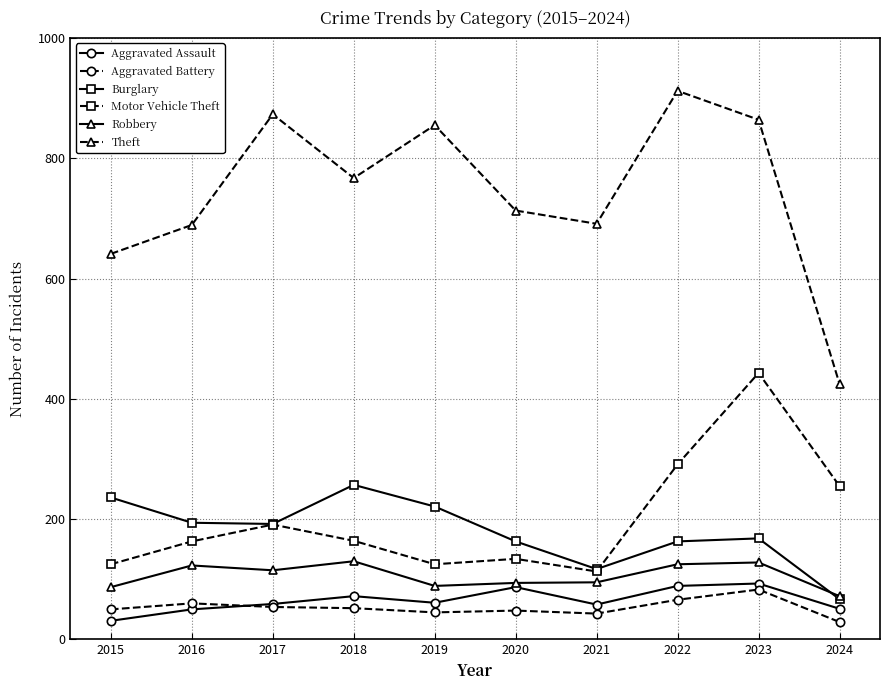

What is the difference between the highest and lowest values at 2016?

639